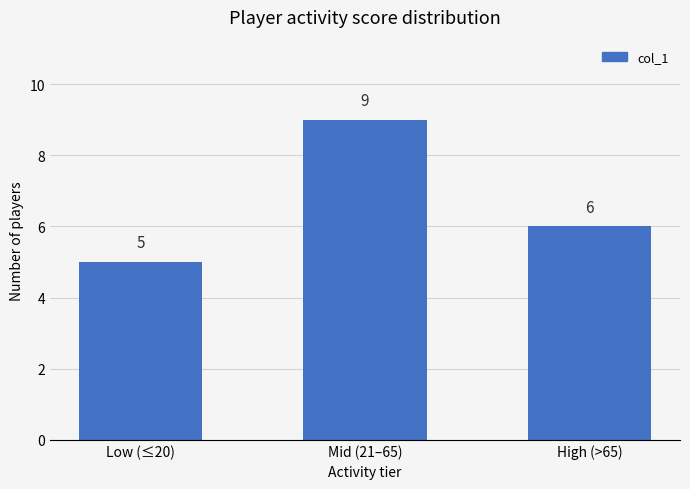

The chart shows a value of 9 at Mid (21–65). True or false?

True